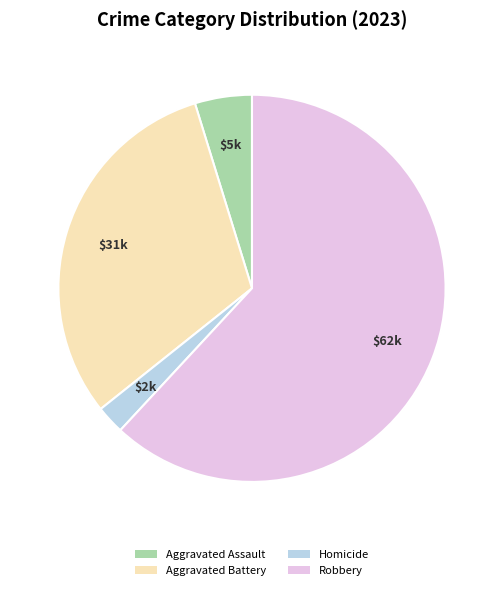

Which category has the smallest portion of the pie?

Homicide